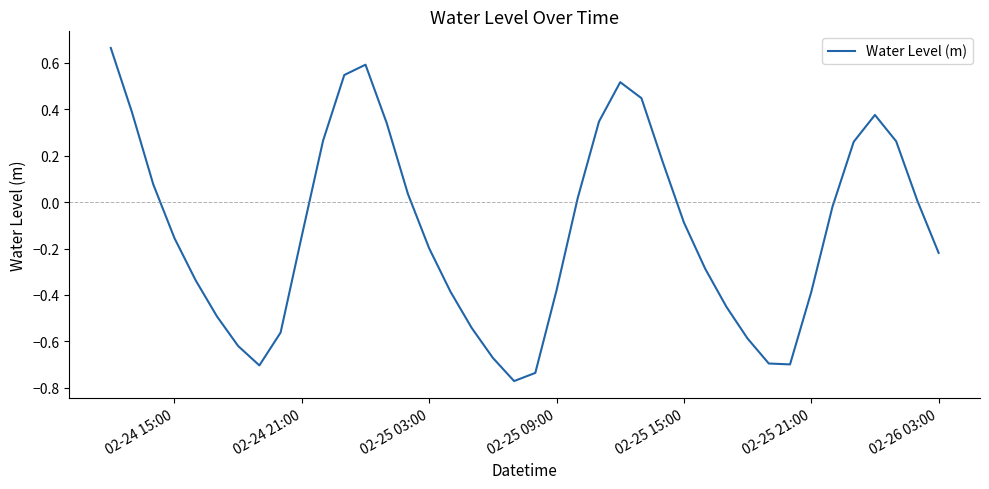

Count the number of categories in the chart.

40